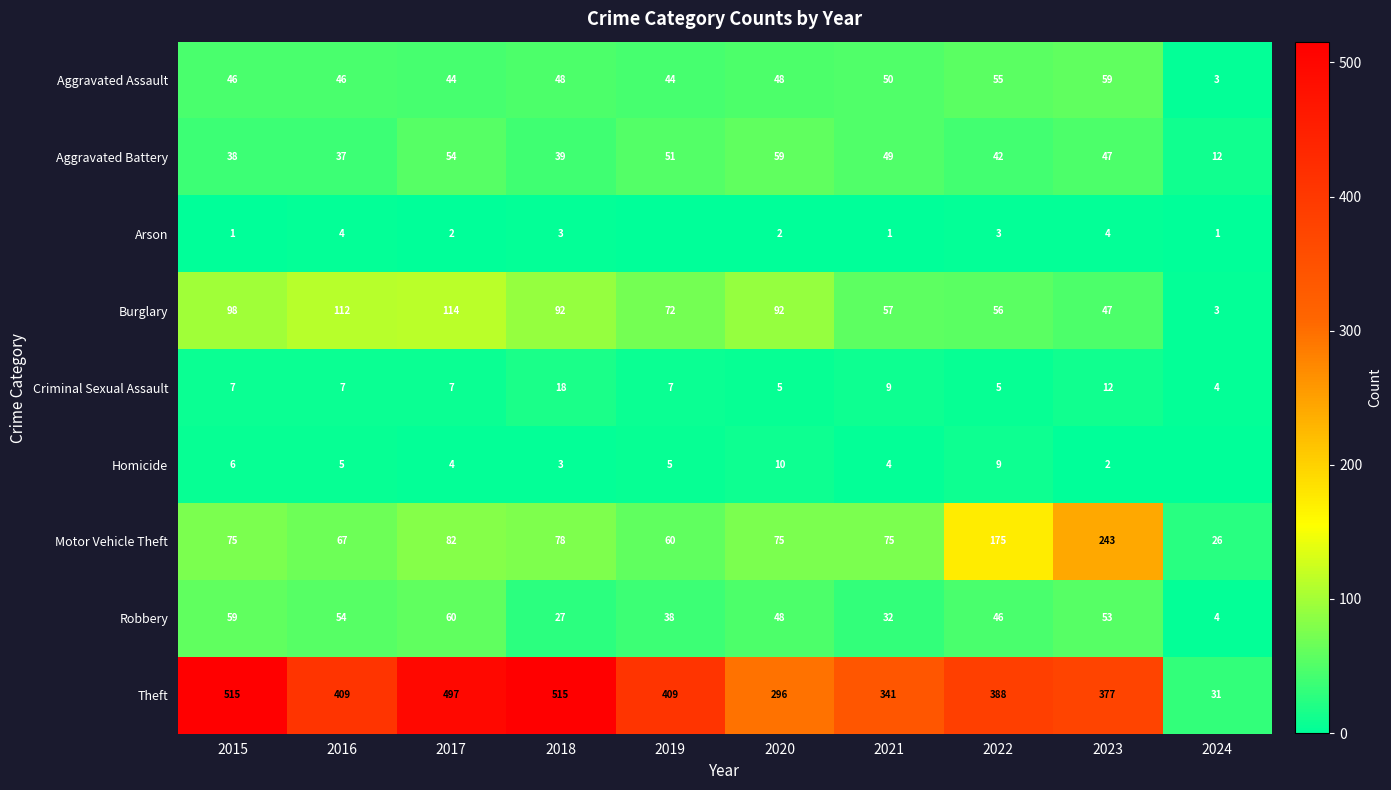

The Aggravated Assault series shows 55 at 2022. True or false?

True